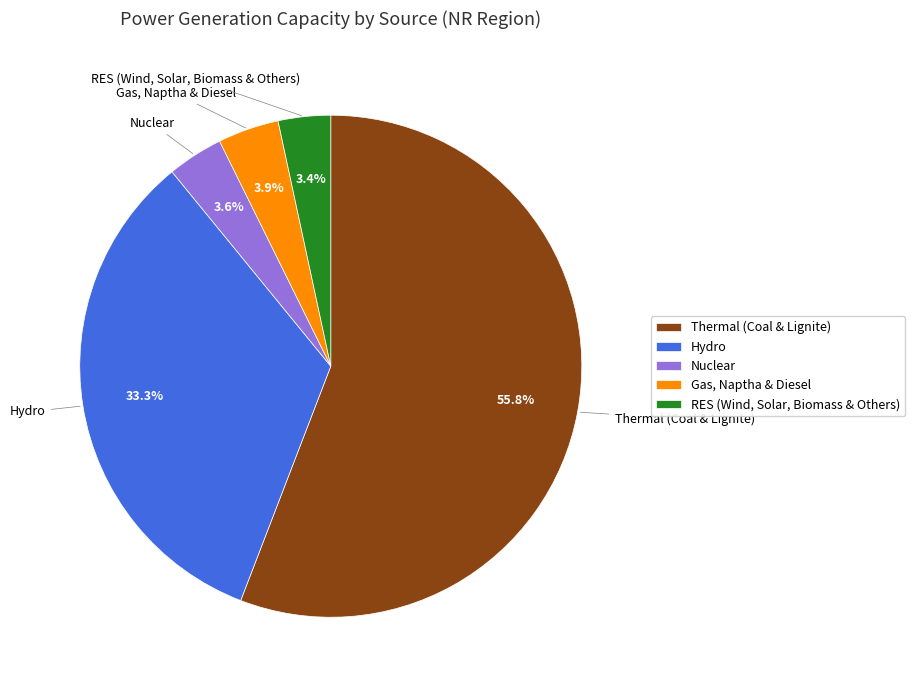

What is the ratio of the value at Gas, Naptha & Diesel to the value at Nuclear?

1.1